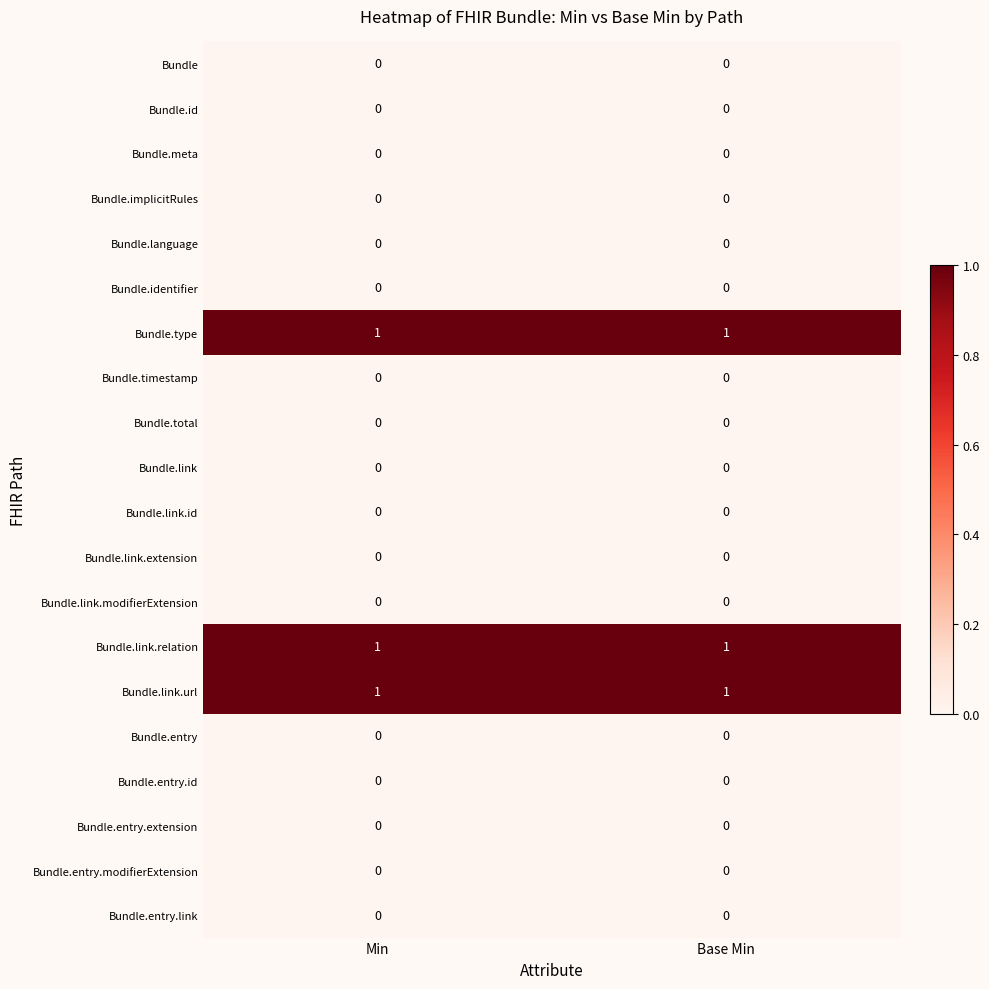

The value of Bundle.entry.modifierExtension at Min is 0. True or false?

True